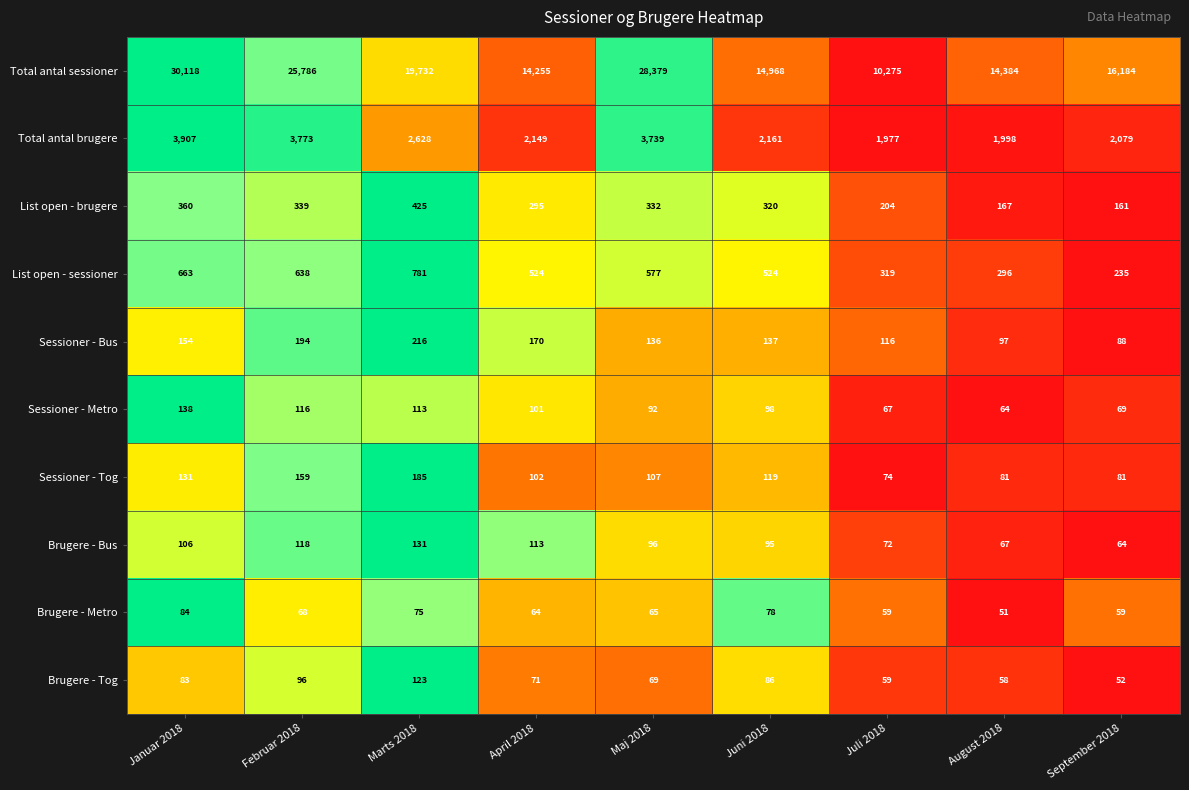

What is the spread (max minus min) of values at Januar 2018?

30035